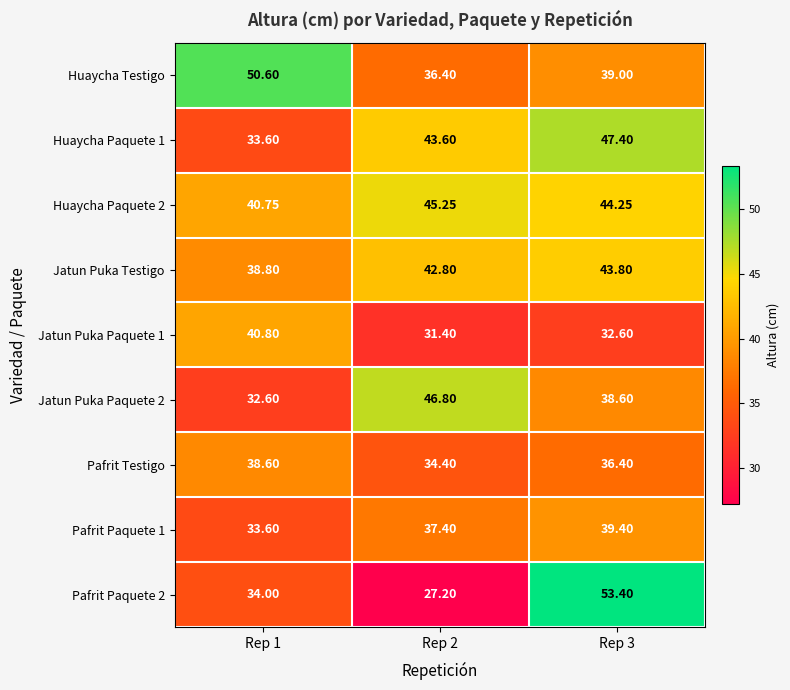

Reading left to right, list all the values displayed in this chart.

Huaycha Testigo: Rep 1=50.6	Rep 2=36.4	Rep 3=39.0
Huaycha Paquete 1: Rep 1=33.6	Rep 2=43.6	Rep 3=47.4
Huaycha Paquete 2: Rep 1=40.8	Rep 2=45.2	Rep 3=44.2
Jatun Puka Testigo: Rep 1=38.8	Rep 2=42.8	Rep 3=43.8
Jatun Puka Paquete 1: Rep 1=40.8	Rep 2=31.4	Rep 3=32.6
Jatun Puka Paquete 2: Rep 1=32.6	Rep 2=46.8	Rep 3=38.6
Pafrit Testigo: Rep 1=38.6	Rep 2=34.4	Rep 3=36.4
Pafrit Paquete 1: Rep 1=33.6	Rep 2=37.4	Rep 3=39.4
Pafrit Paquete 2: Rep 1=34.0	Rep 2=27.2	Rep 3=53.4